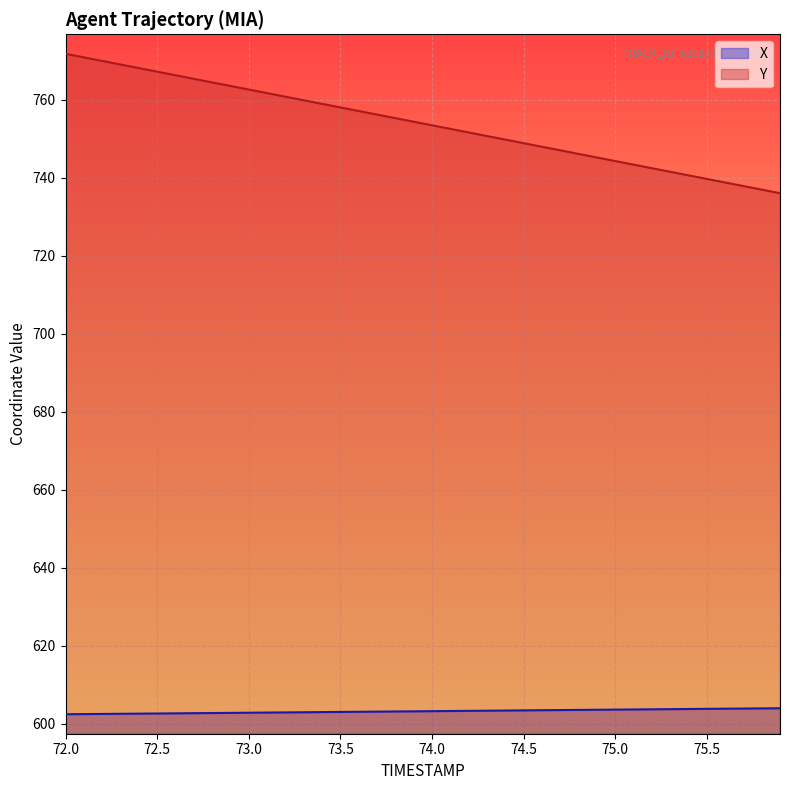

Which series has the largest total across all categories?

Y